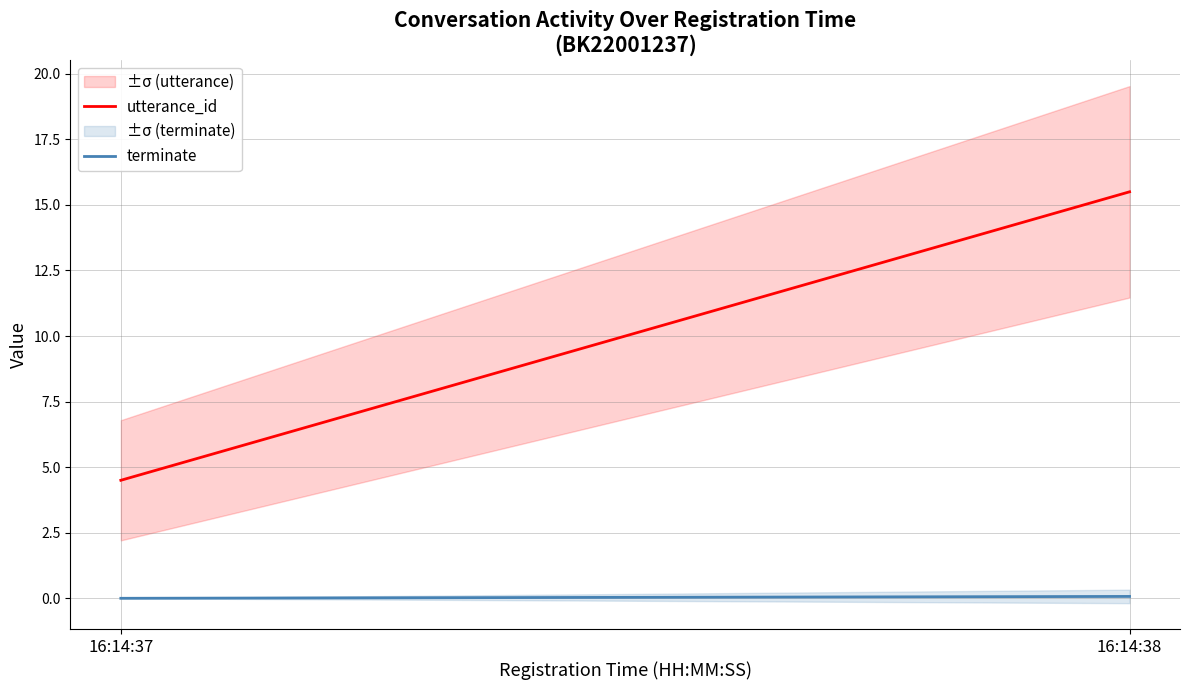

How many data points in utterance_id are above 15?

1